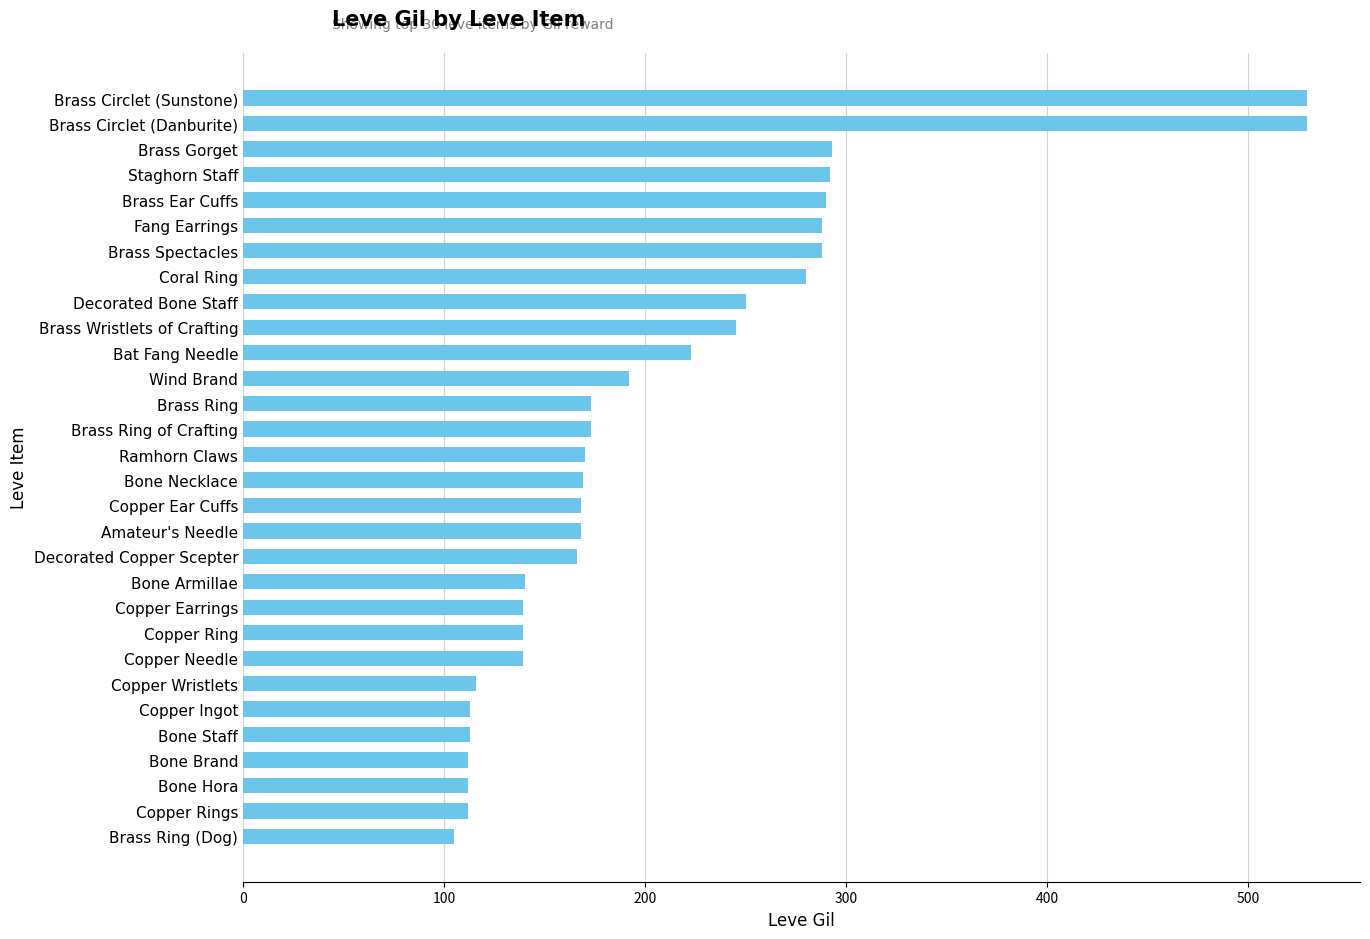

What is the sum of all values?

6226